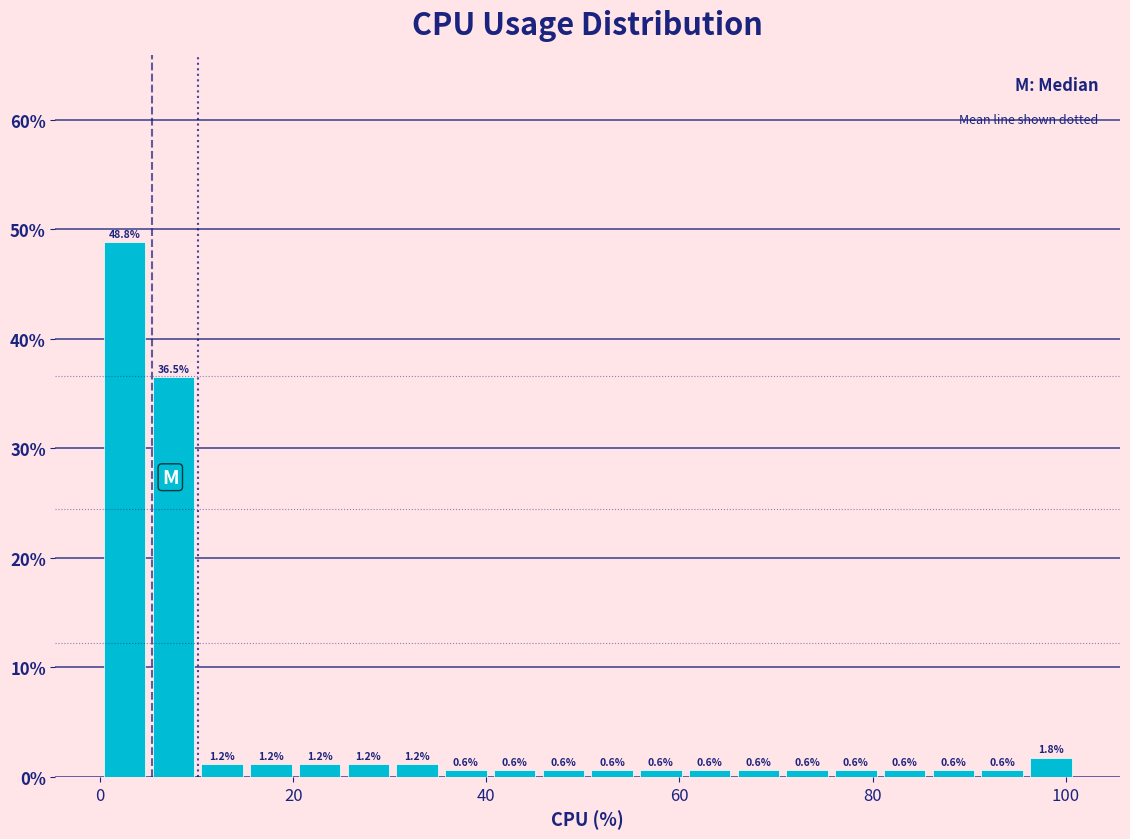

Read against the x-axis, roughly where is the centre of the tallest bar?

2